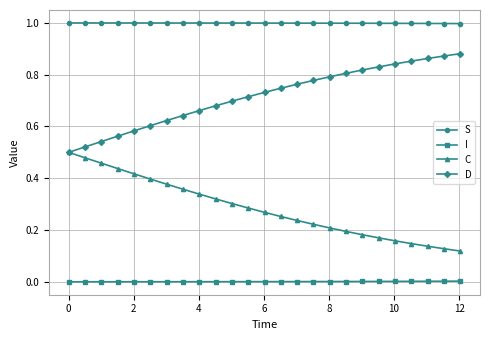

True or false: S and I cross at least once.

False